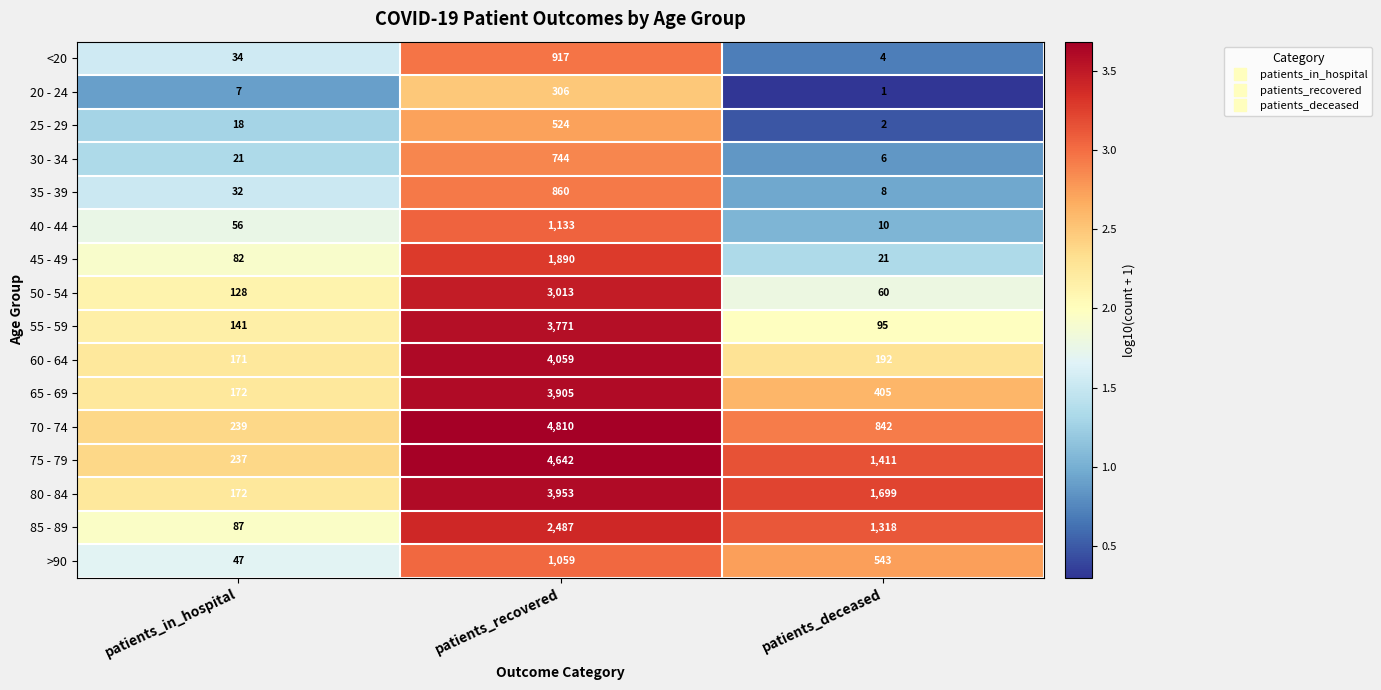

At which category is the sum across all series the highest?

patients_recovered